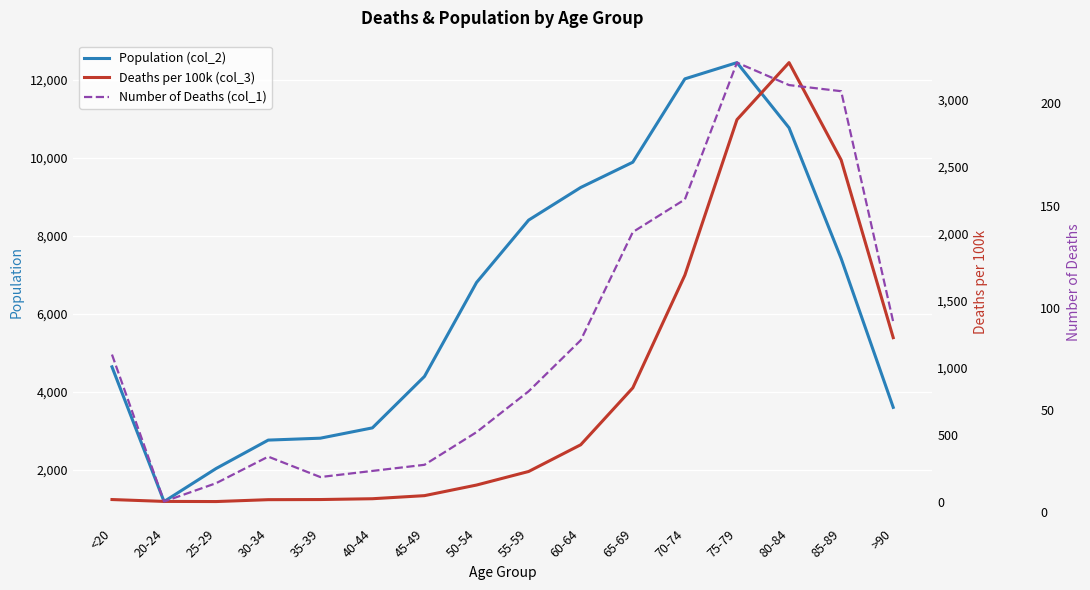

What is the difference between the second highest and second lowest values in the Number of Deaths (col_1) series?

195